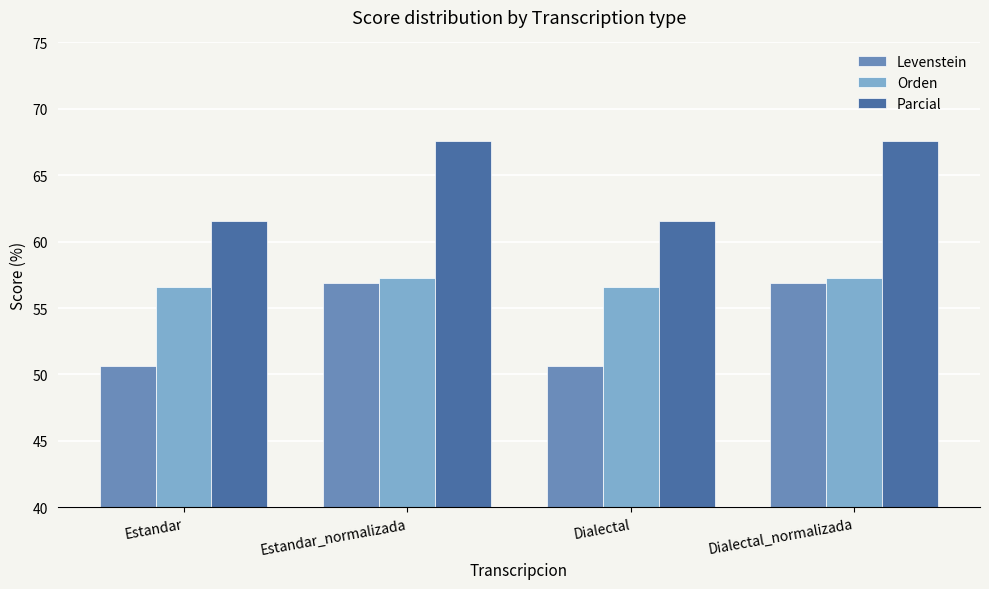

Does the chart contain stacked bars?

No